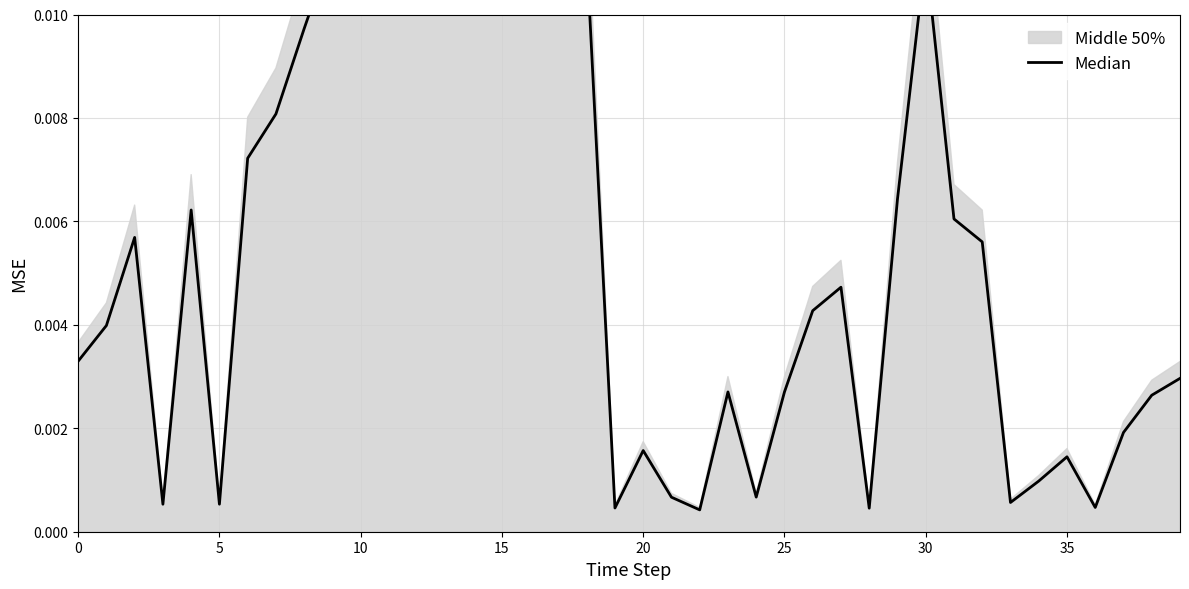

Which label corresponds to the largest value in the chart?

16